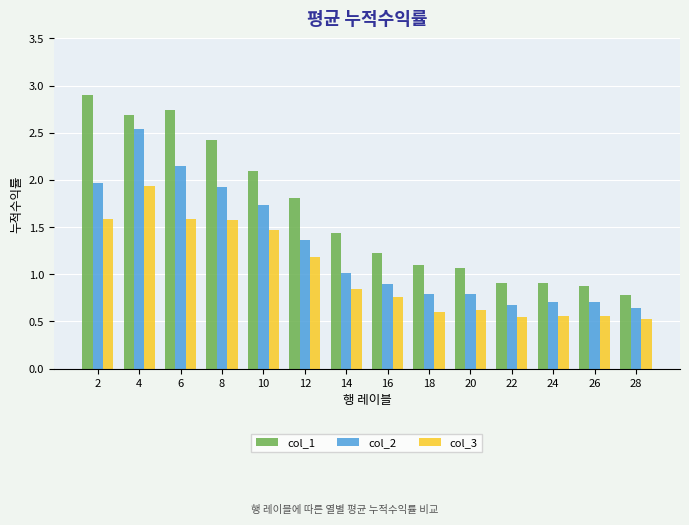

Is it true that col_1 equals 1.3 at 24?

False